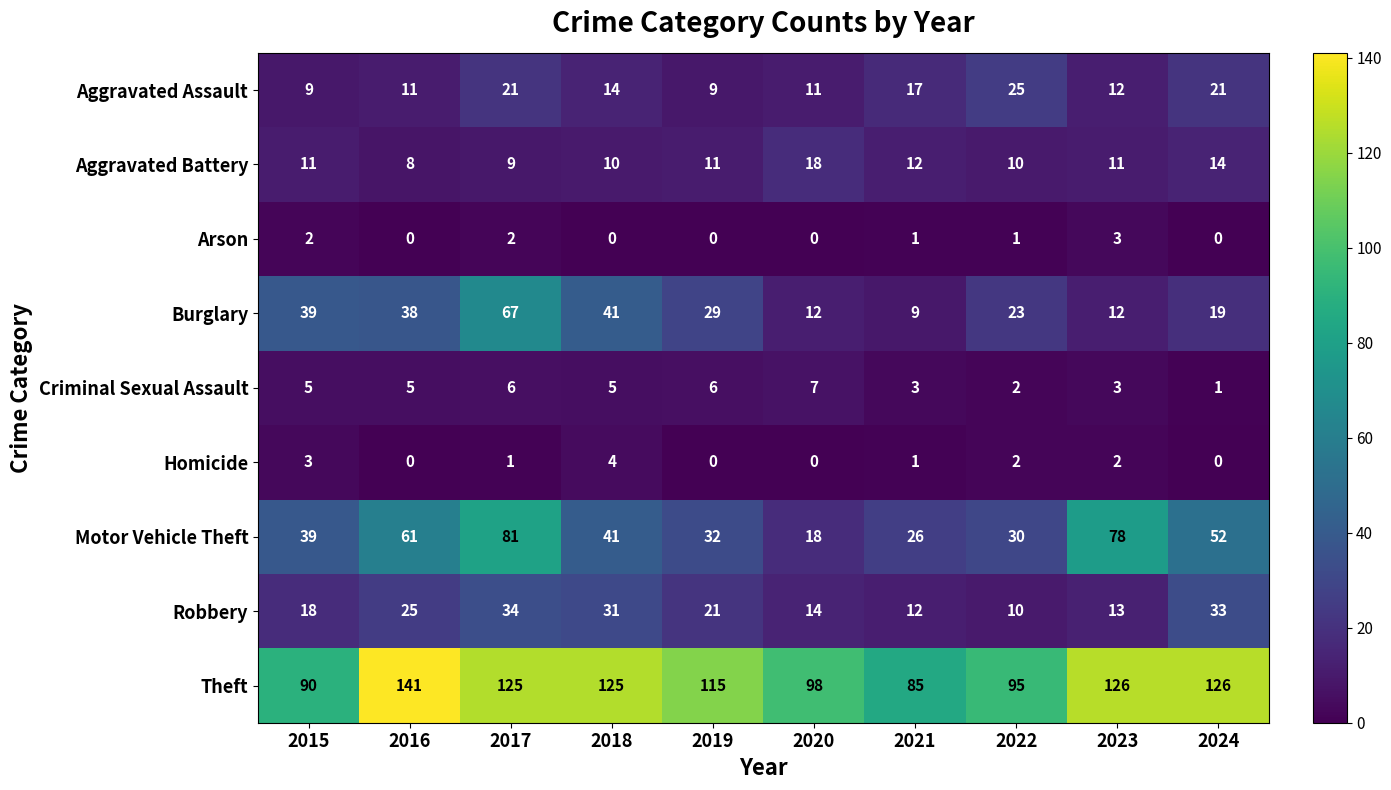

Which series has the largest range (max minus min)?

Motor Vehicle Theft